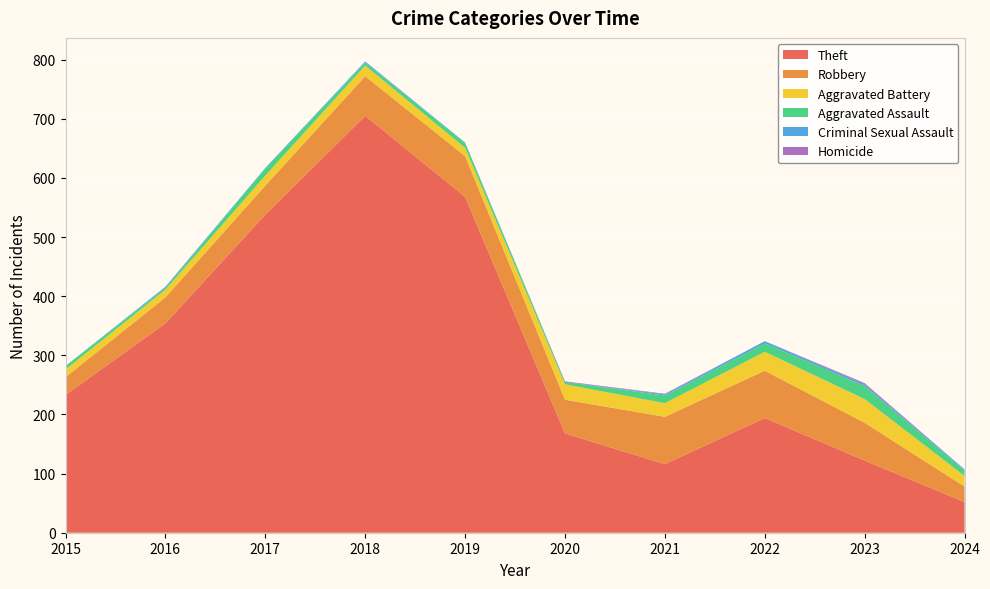

Reading left to right, list all the values displayed in this chart.

Theft: 233	354	538	705	568	168	116	194	122	52
Robbery: 30	44	49	67	69	57	80	80	64	26
Aggravated Battery: 13	13	17	18	14	26	23	32	40	18
Aggravated Assault: 6	3	12	5	8	4	13	14	22	9
Criminal Sexual Assault: 0	2	1	2	1	0	2	4	3	2
Homicide: 0	0	0	0	0	1	1	0	2	0